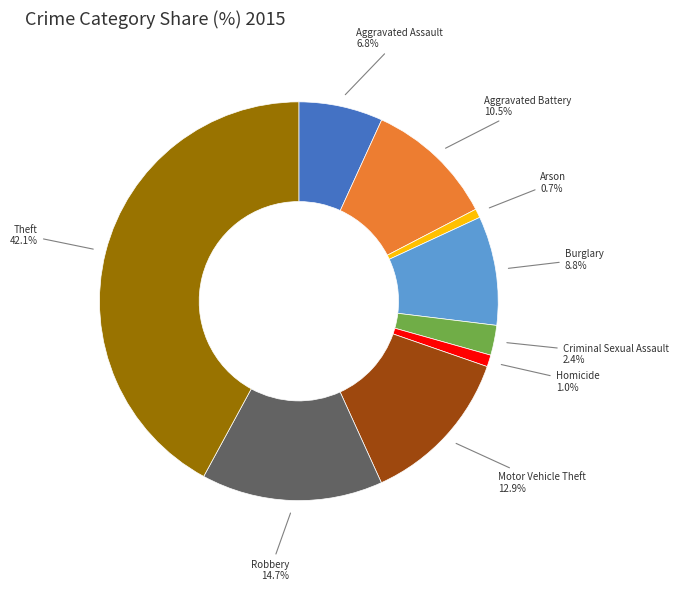

Is Motor Vehicle Theft the majority of the pie?

No